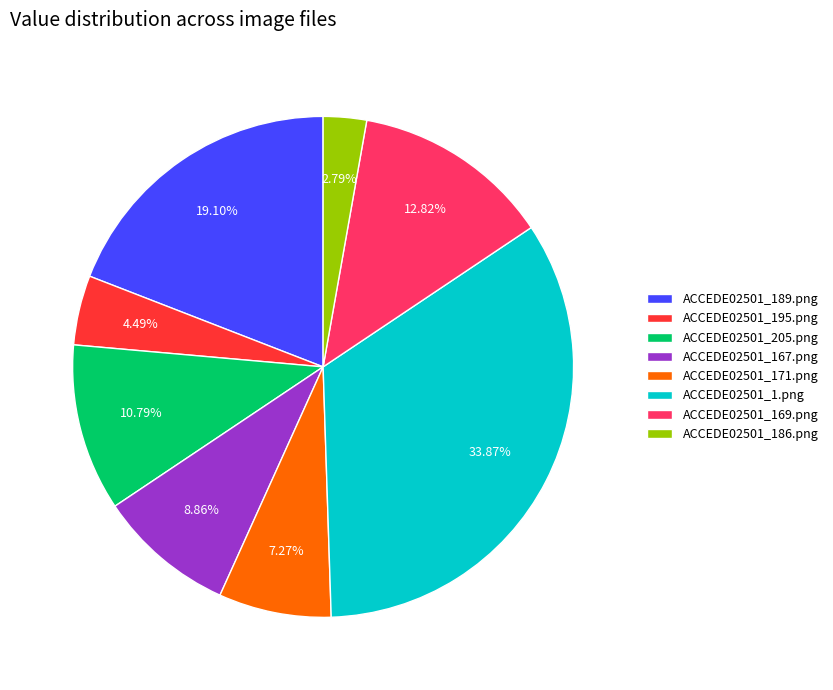

Which category has the biggest portion of the pie?

ACCEDE02501_1.png